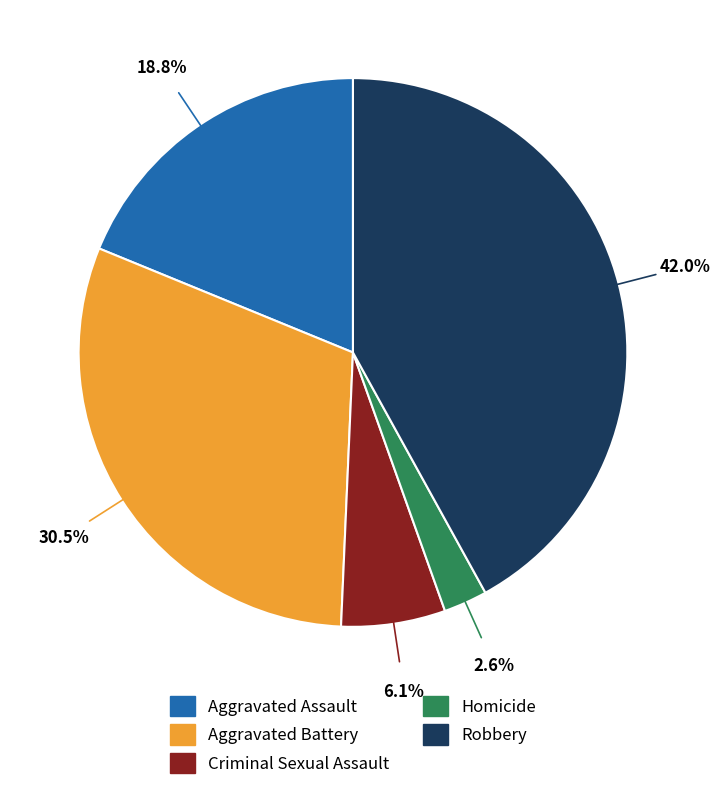

To the nearest percent, what percentage of the pie is Homicide?

3%